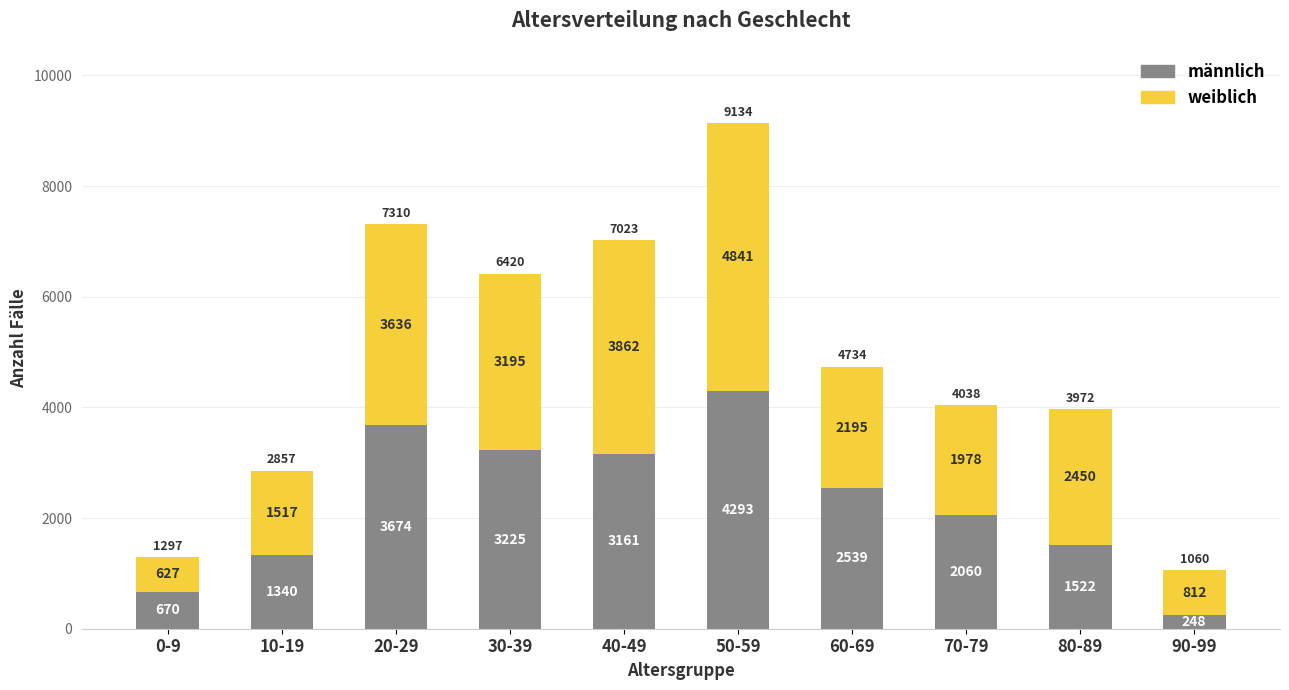

What is the total value across all series at 40-49?

7023